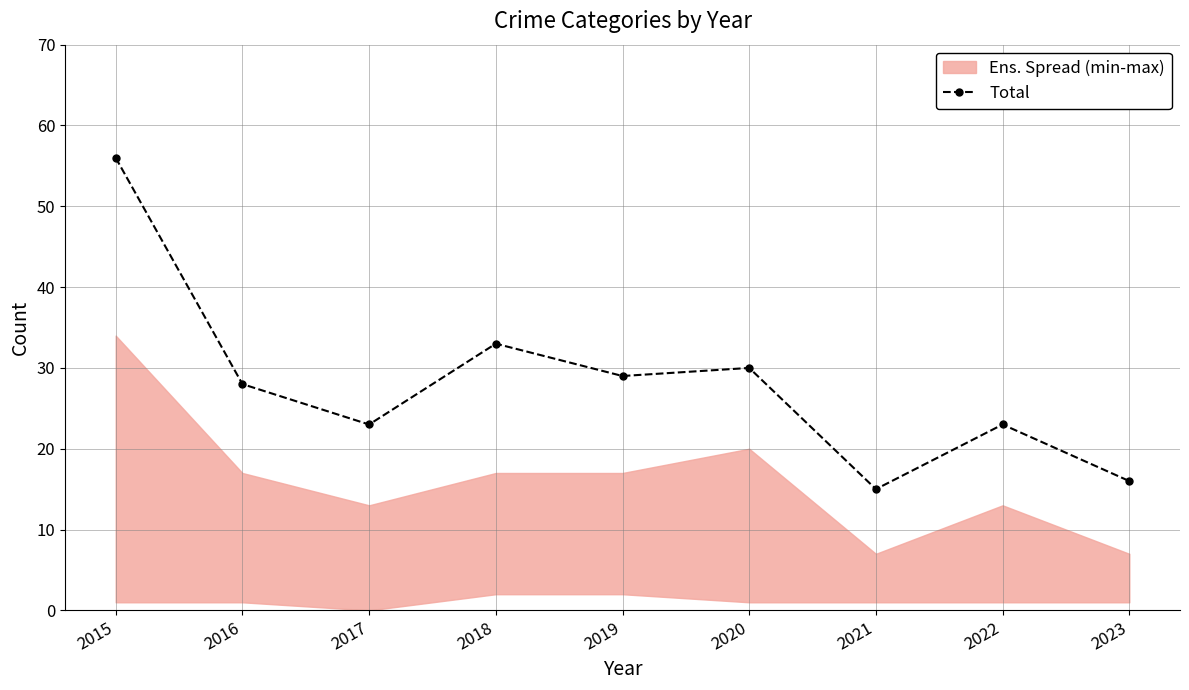

How many data points does each series have?

9